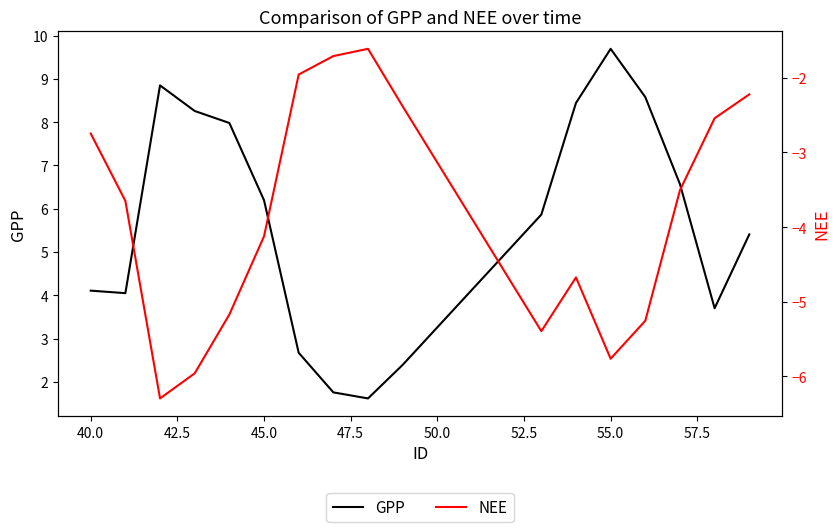

The GPP series shows 4.1 at 40.0. True or false?

True